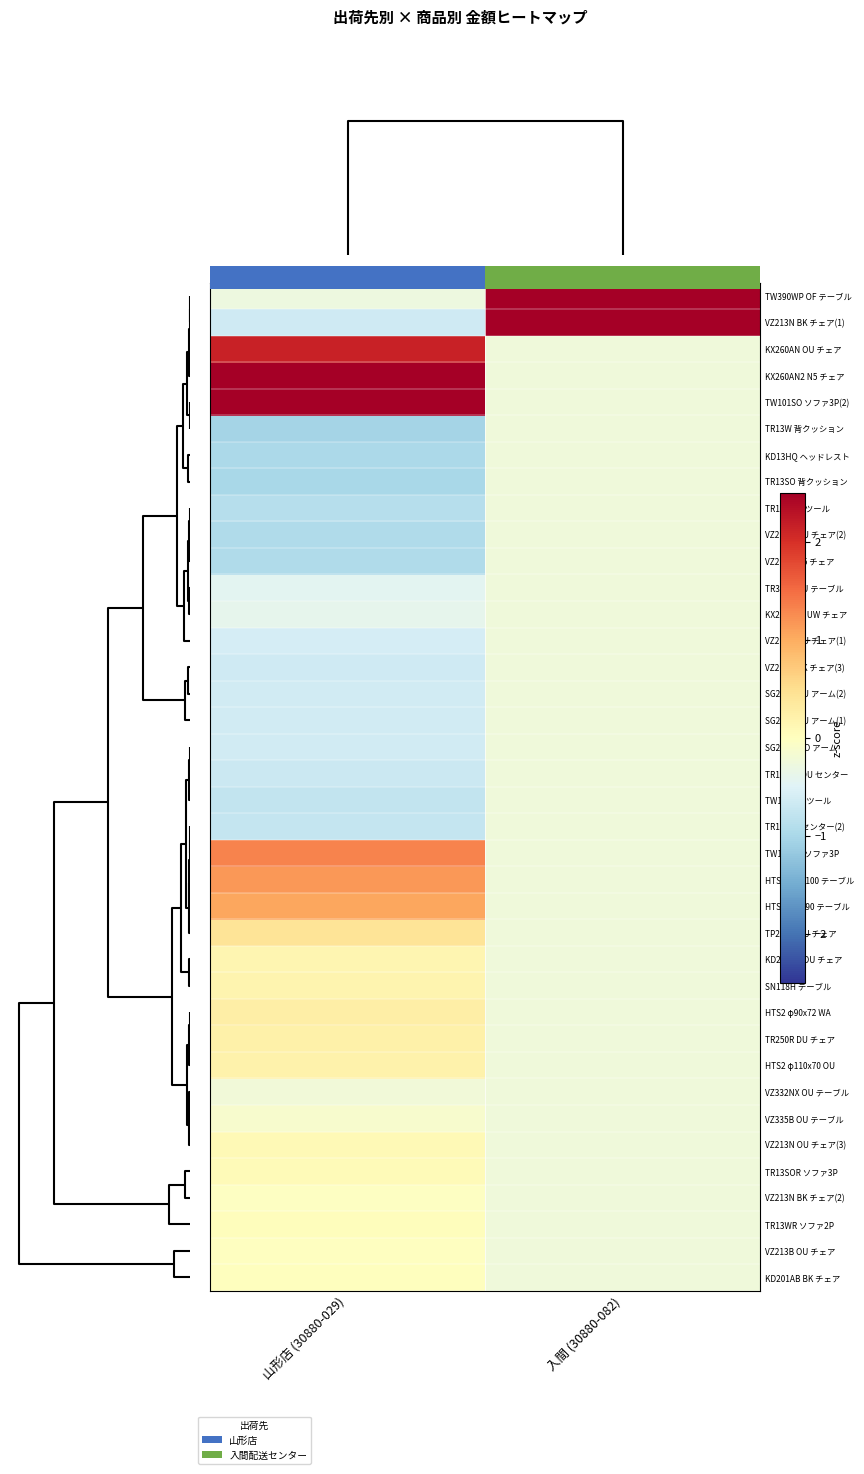

At which category is the sum across all series the highest?

山形店 (30880-029)